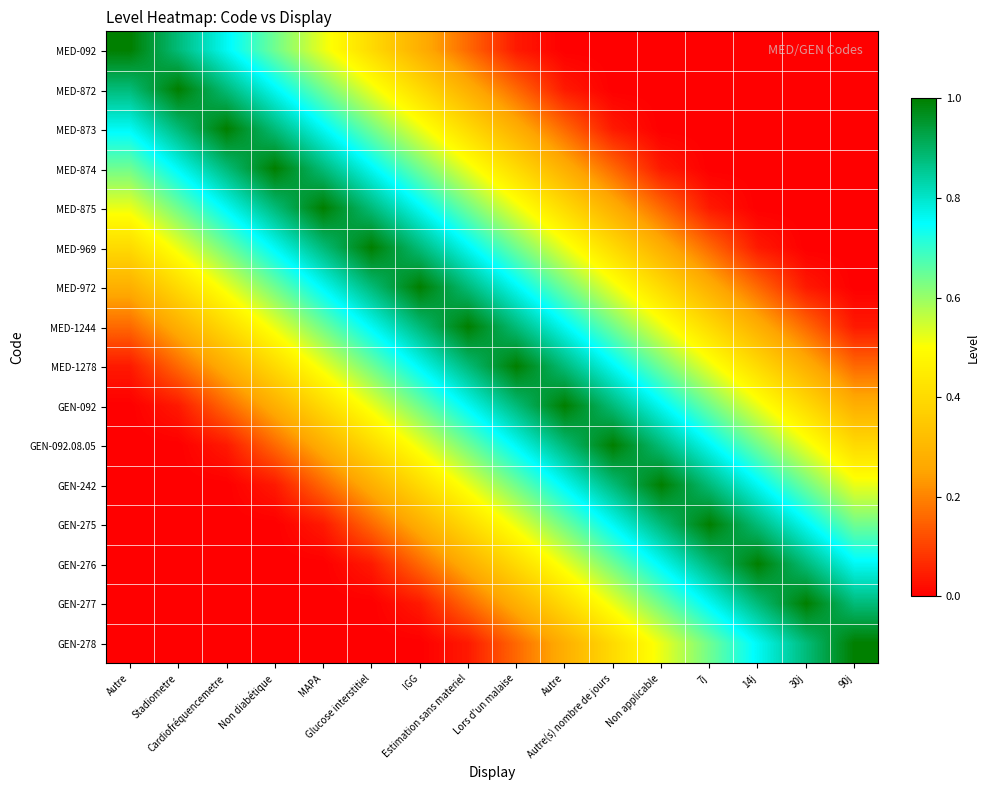

Which series has the largest total across all categories?

MED-1244